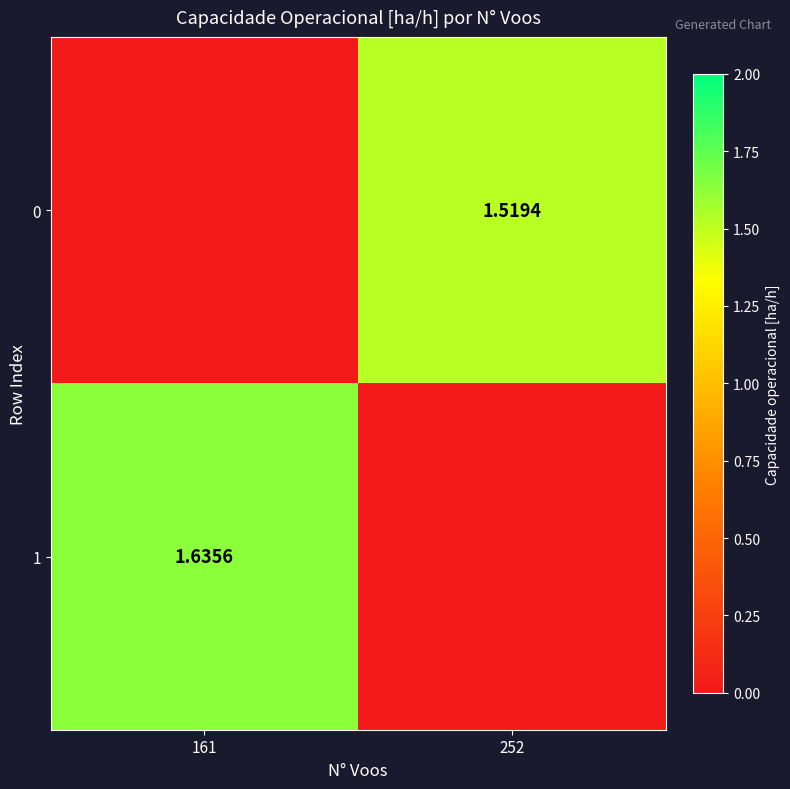

Is it true that 0 equals -0.6 at 161?

False